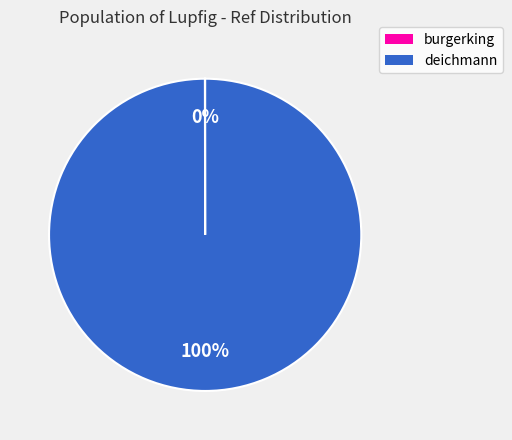

The deichmann slice represents 100% of the pie. True or false?

True